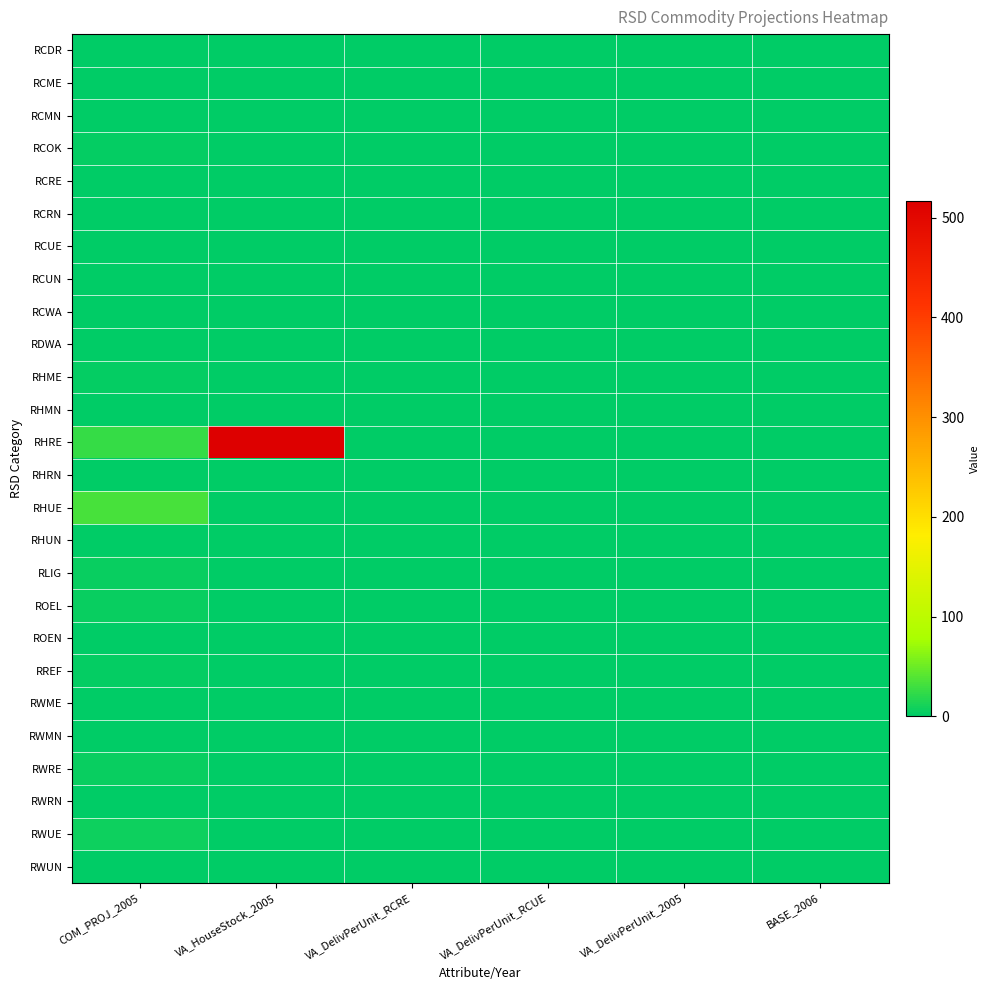

Between COM_PROJ_2005 and VA_DelivPerUnit_RCUE, which series saw the biggest shift?

RHUE